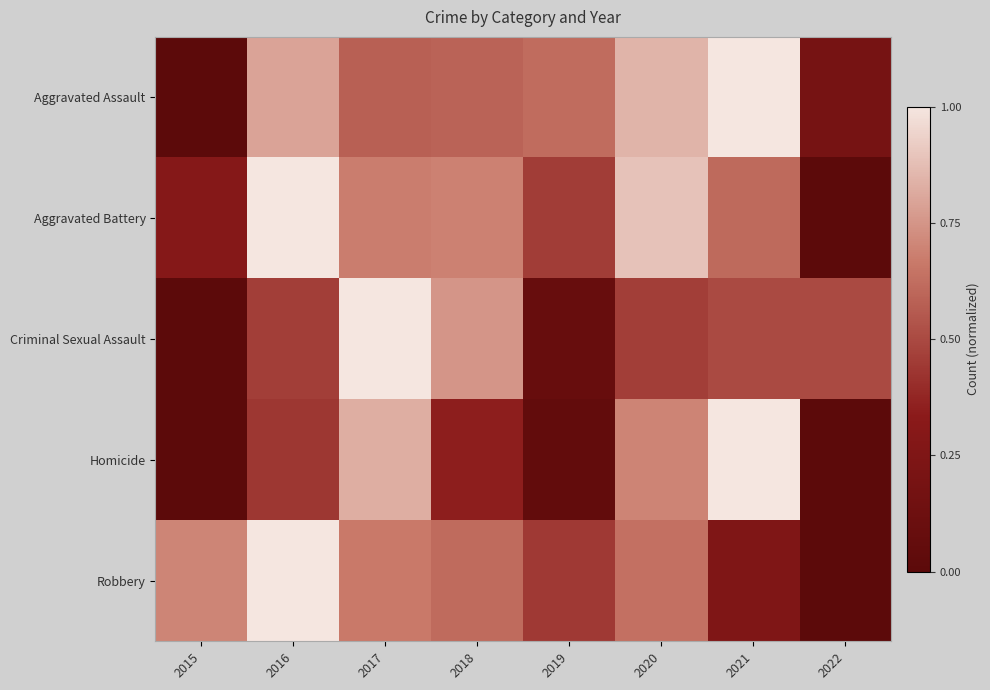

Reading right to left, transcribe all the data shown in this chart.

Aggravated Assault: 2022=0.2	2021=1.0	2020=0.8	2019=0.6	2018=0.6	2017=0.6	2016=0.8	2015=0.0
Aggravated Battery: 2022=0.0	2021=0.6	2020=0.9	2019=0.5	2018=0.7	2017=0.7	2016=1.0	2015=0.3
Criminal Sexual Assault: 2022=0.5	2021=0.5	2020=0.5	2019=0.1	2018=0.8	2017=1.0	2016=0.5	2015=0.0
Homicide: 2022=0.0	2021=1.0	2020=0.7	2019=0.0	2018=0.3	2017=0.8	2016=0.4	2015=0.0
Robbery: 2022=0.0	2021=0.3	2020=0.6	2019=0.4	2018=0.6	2017=0.7	2016=1.0	2015=0.7